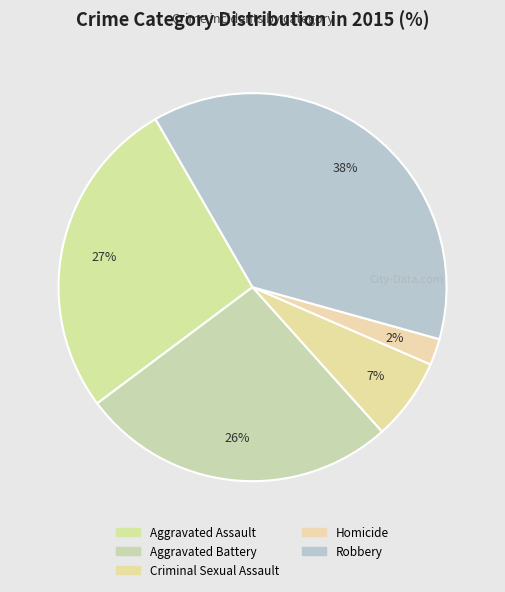

Is Homicide the majority of the pie?

No